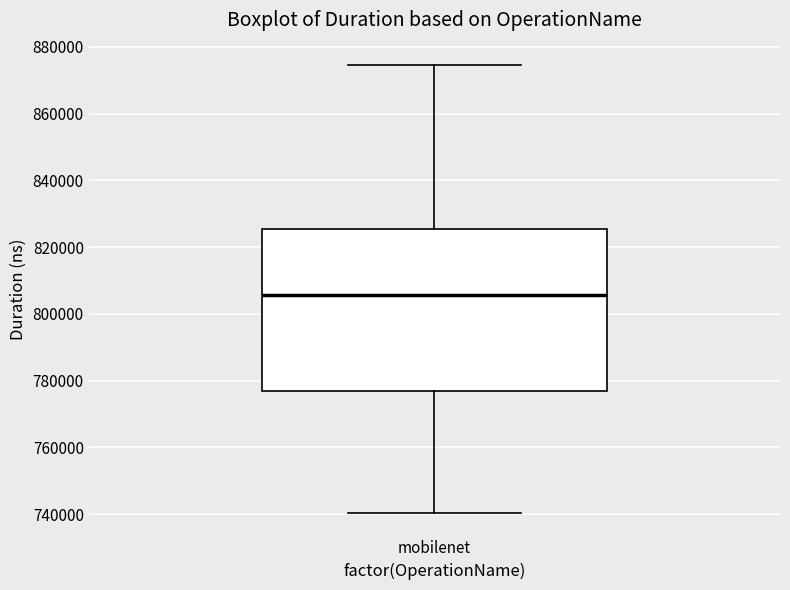

Read this box plot against the y-axis: the position of the median line, the range covered by the box, and the ends of both whiskers. The values are not printed on the chart, so give them approximately, as read against the axis.

median 806000, box 776000 to 826000, whiskers 740000 to 874000